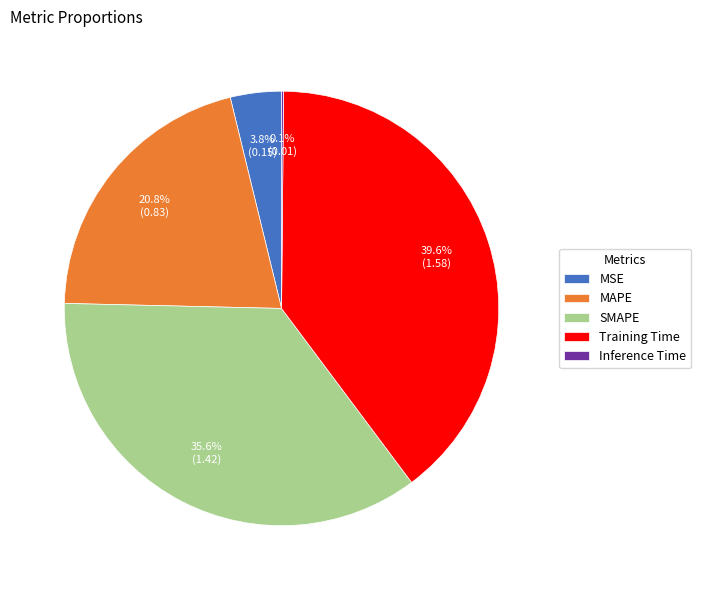

Does any single category account for the majority?

No